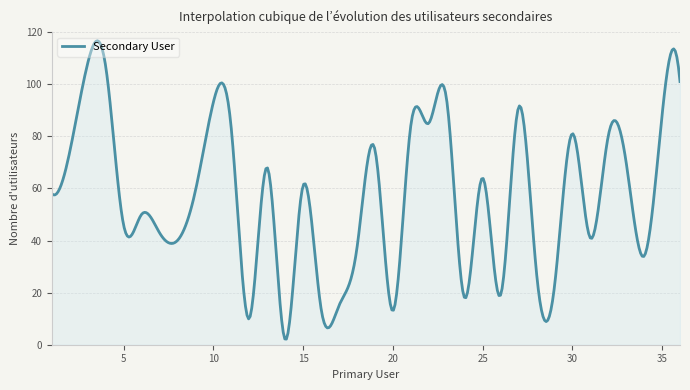

What is the difference between the maximum and minimum values?

114.5